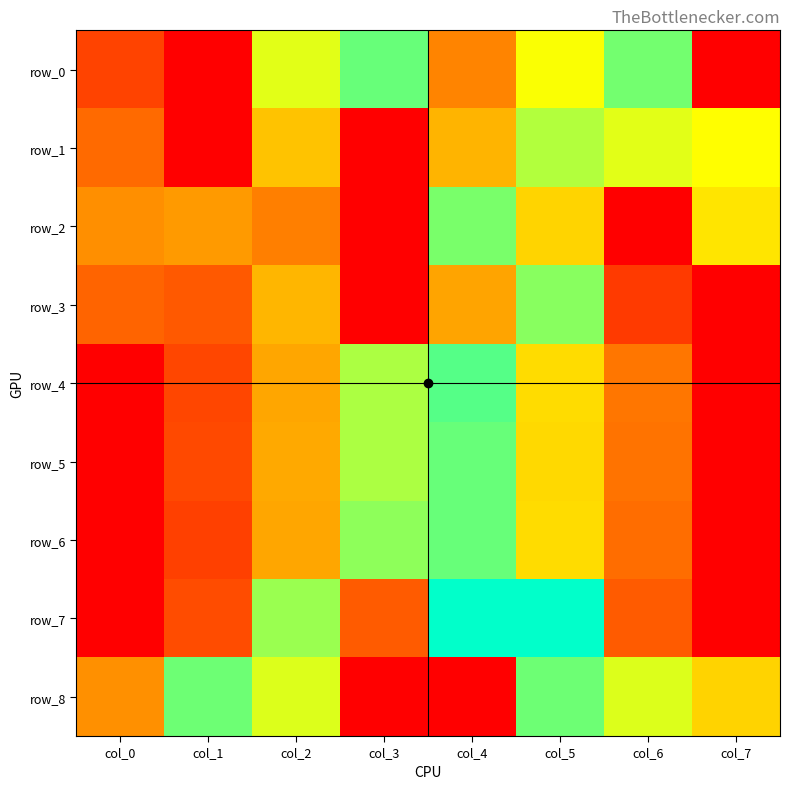

At how many categories does at least one series exceed 0?

8